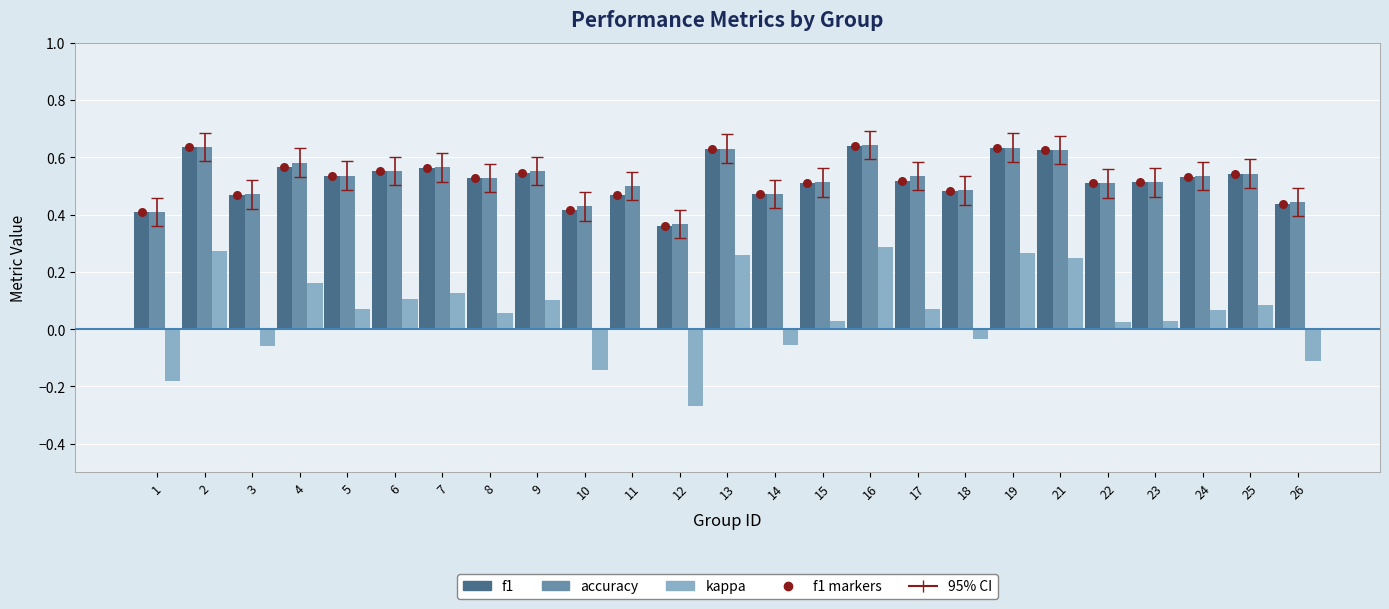

At how many categories does at least one series exceed 0?

25